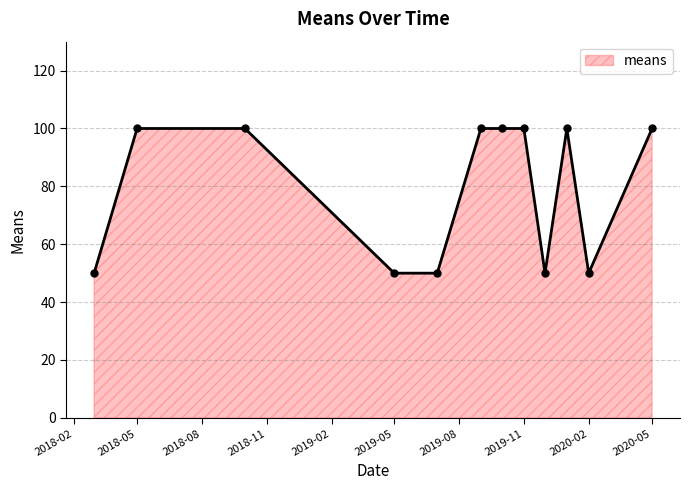

What is the greatest value displayed?

100